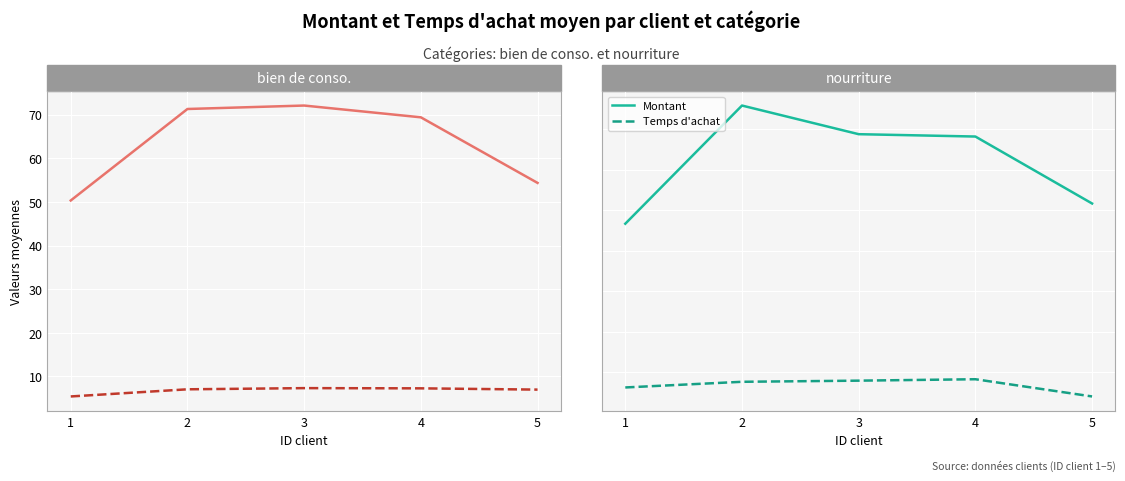

How many data points in Temps d'achat are above 7?

3